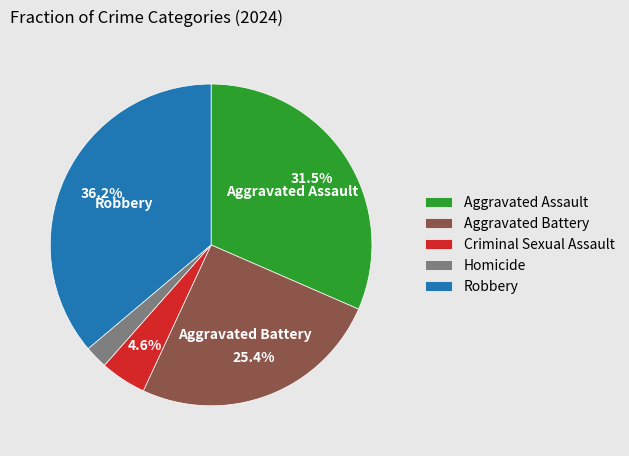

How many slices are in this pie chart?

5